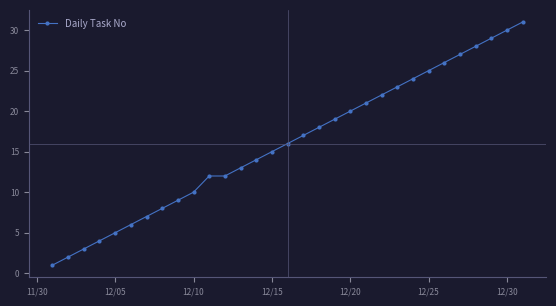

True or false: there are more than 1 points higher than both neighbors.

False